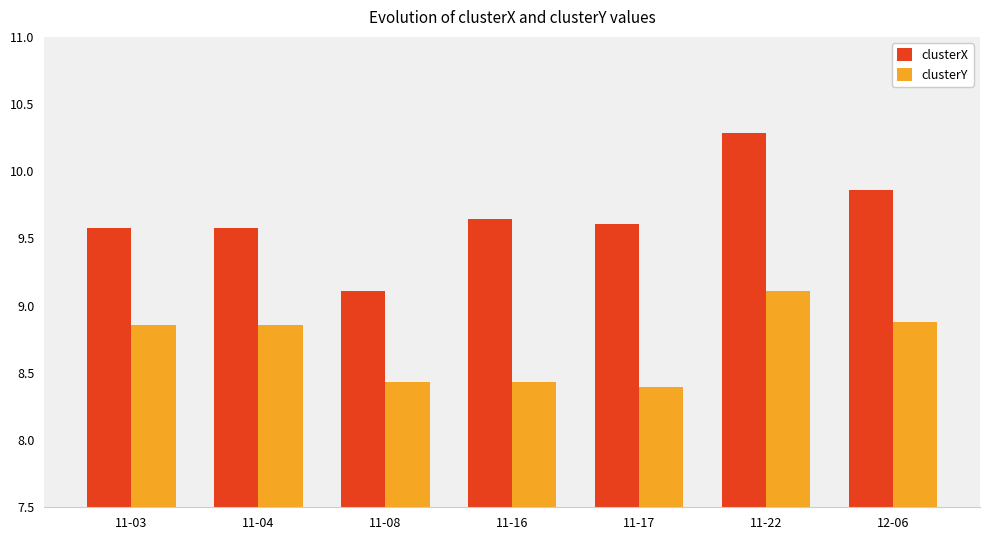

Is the value of clusterX at 11-17 greater than the value of clusterY at 11-04?

Yes